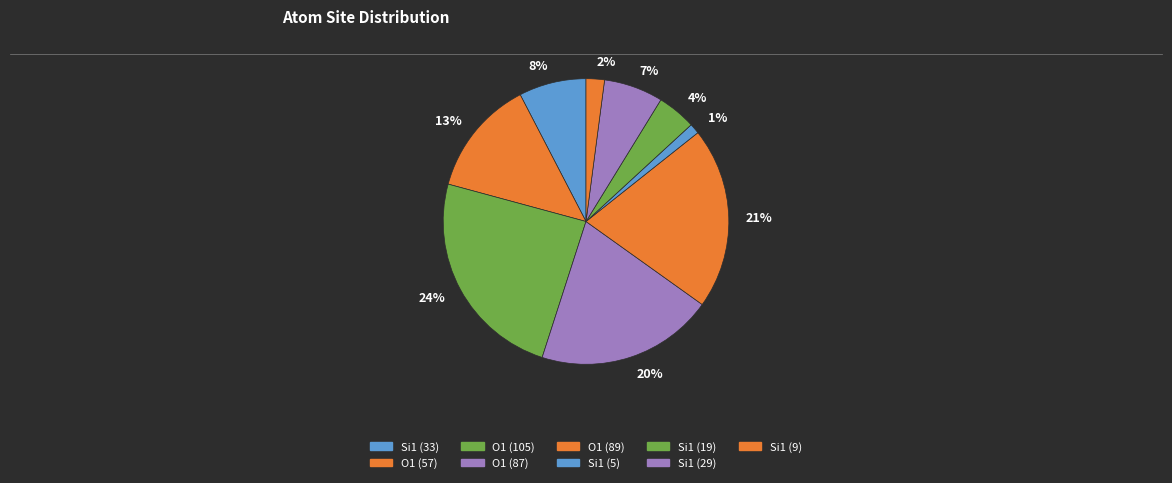

To the nearest percent, what percentage of the pie is 2%?

2%